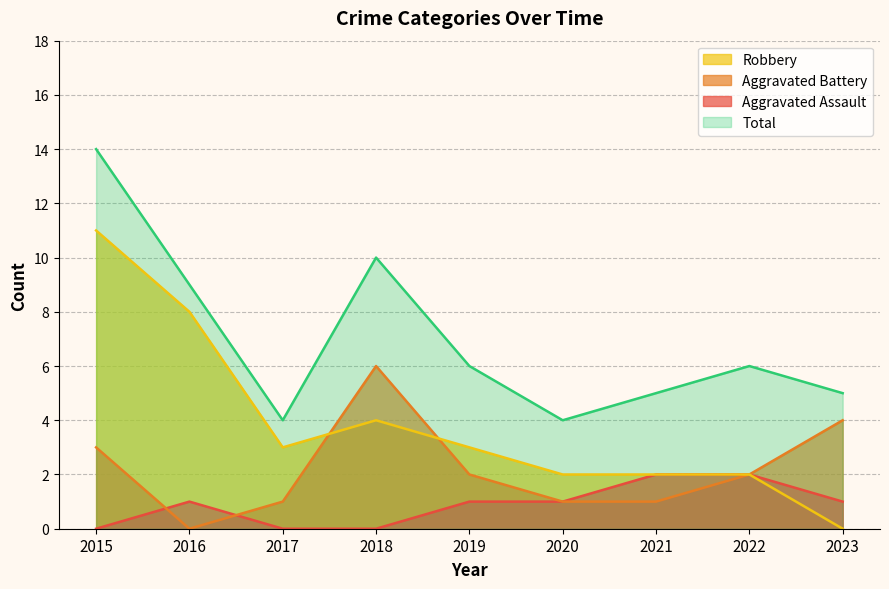

Reading left to right, list all the values displayed in this chart.

Aggravated Assault: 0	1	0	0	1	1	2	2	1
Aggravated Battery: 3	0	1	6	2	1	1	2	4
Robbery: 11	8	3	4	3	2	2	2	0
Total: 14	9	4	10	6	4	5	6	5